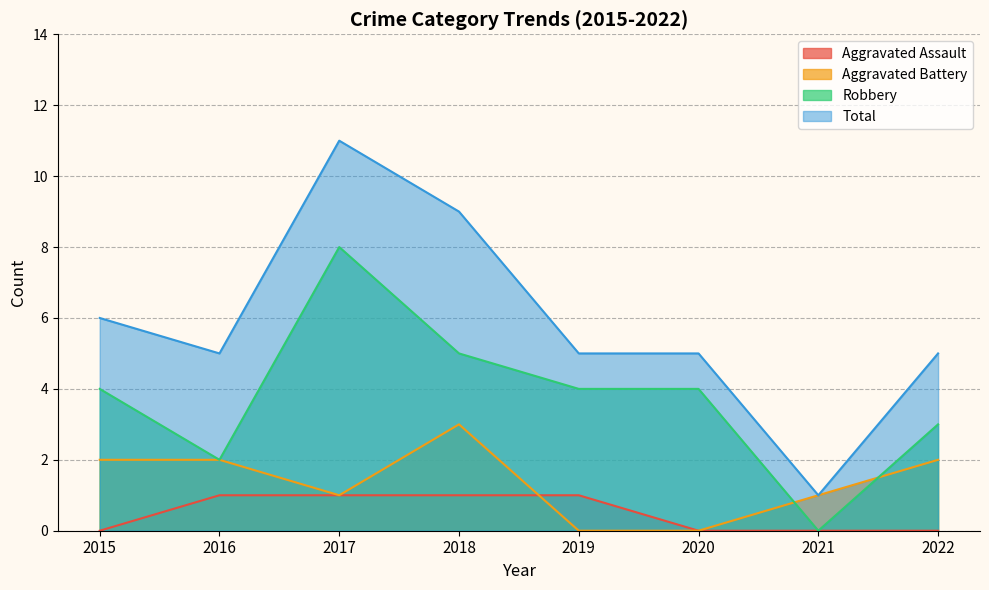

Rank the series at 2017 from lowest to highest value.

Aggravated Assault, Aggravated Battery, Robbery, Total